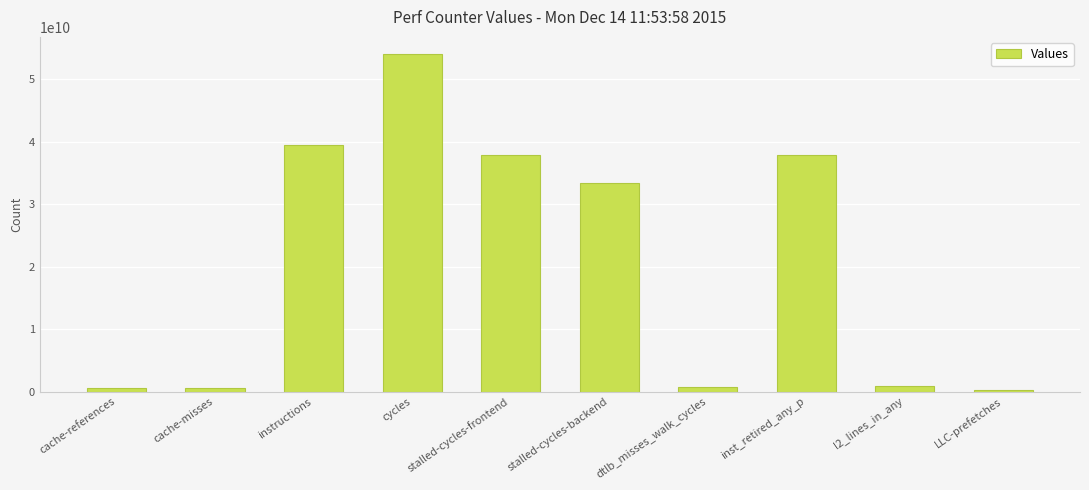

True or false: the data shows 37898726685 at stalled-cycles-frontend.

True